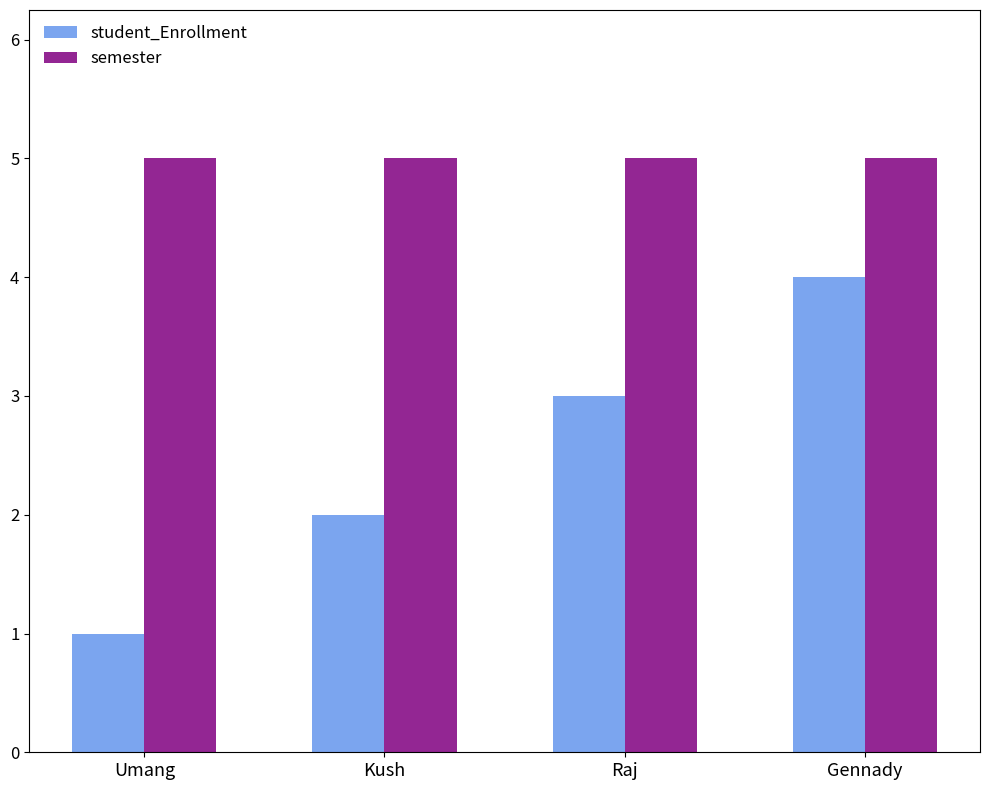

What is the label of the 2nd bar from the right?

Raj